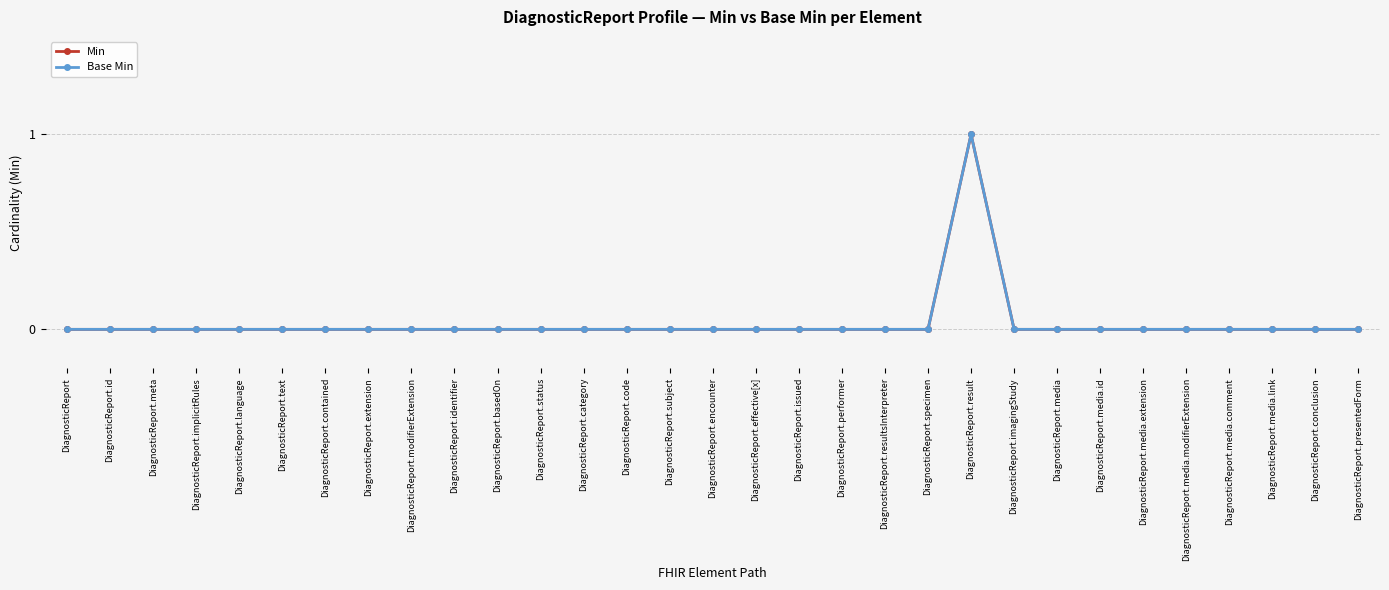

True or false: Min has more than 2 points higher than both neighbors.

False